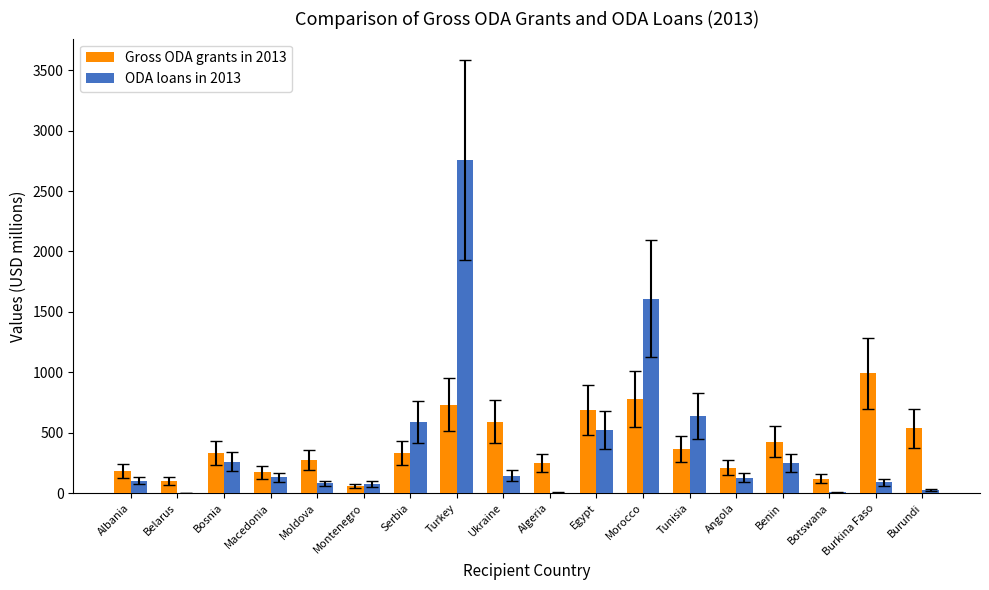

What is the sum of the Gross ODA grants in 2013 values at Serbia and Belarus?

432.6